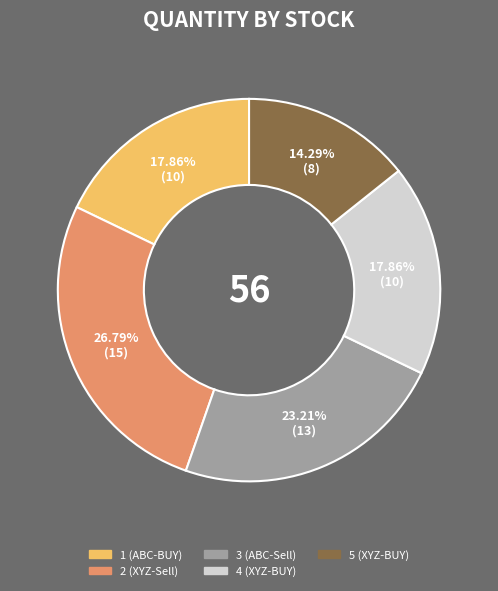

The 1 (ABC-BUY) slice represents 18% of the pie. True or false?

True